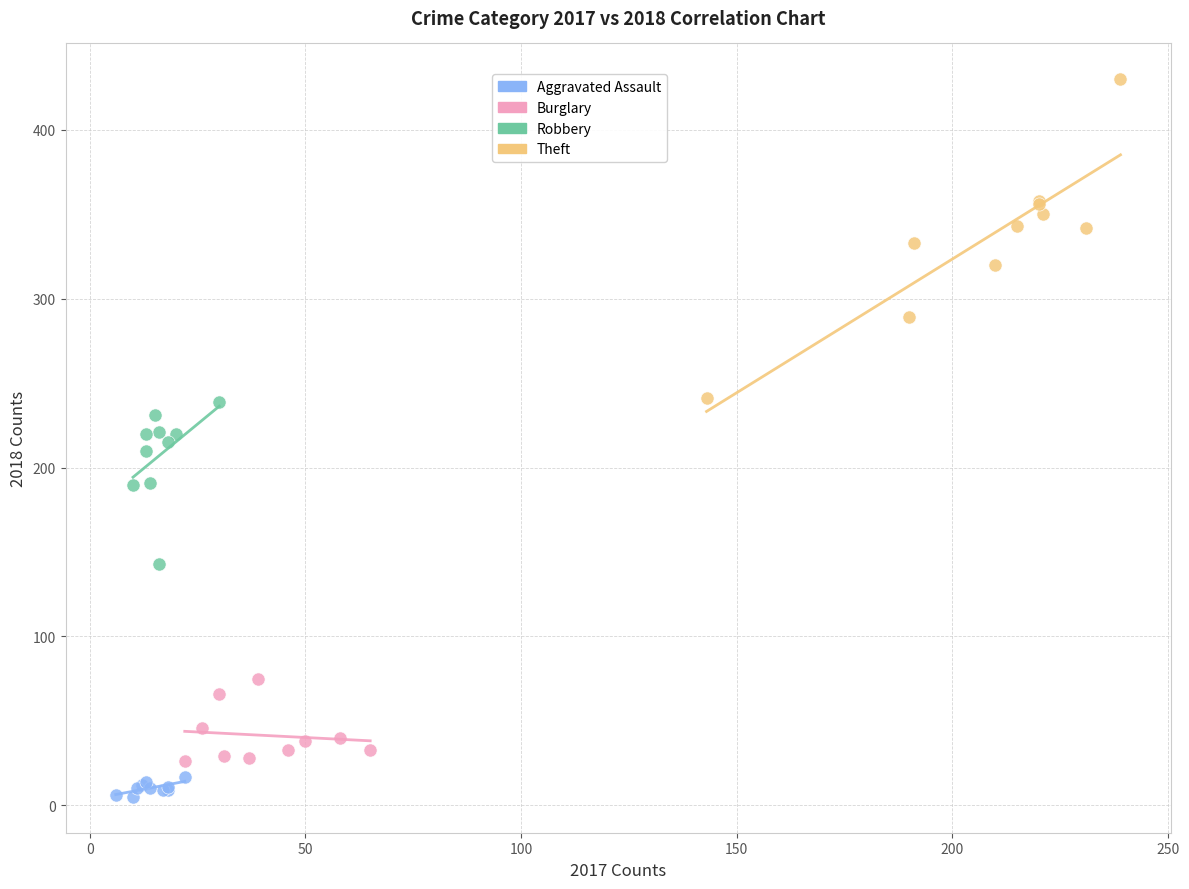

Which series has the widest spread of Y values?

Theft